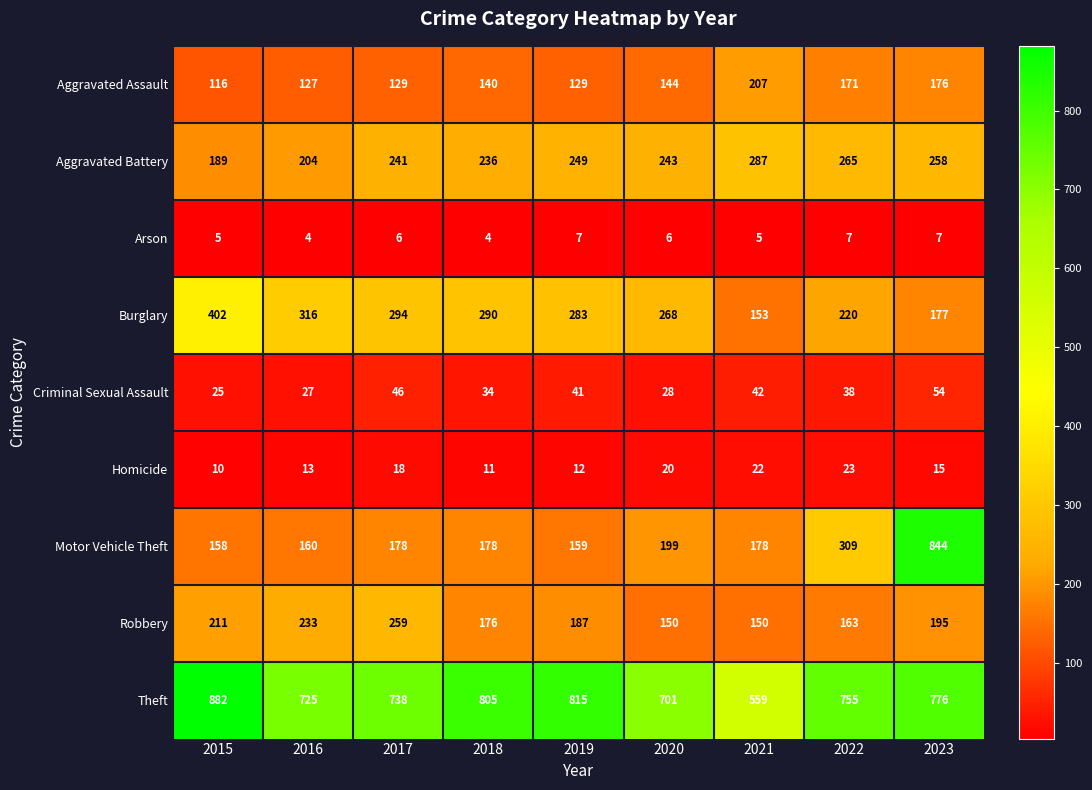

The Motor Vehicle Theft series shows 223 at 2015. True or false?

False